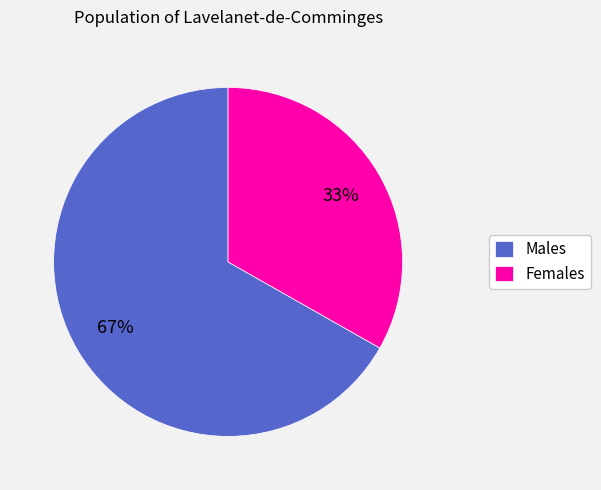

Is there a majority slice in this chart?

Yes